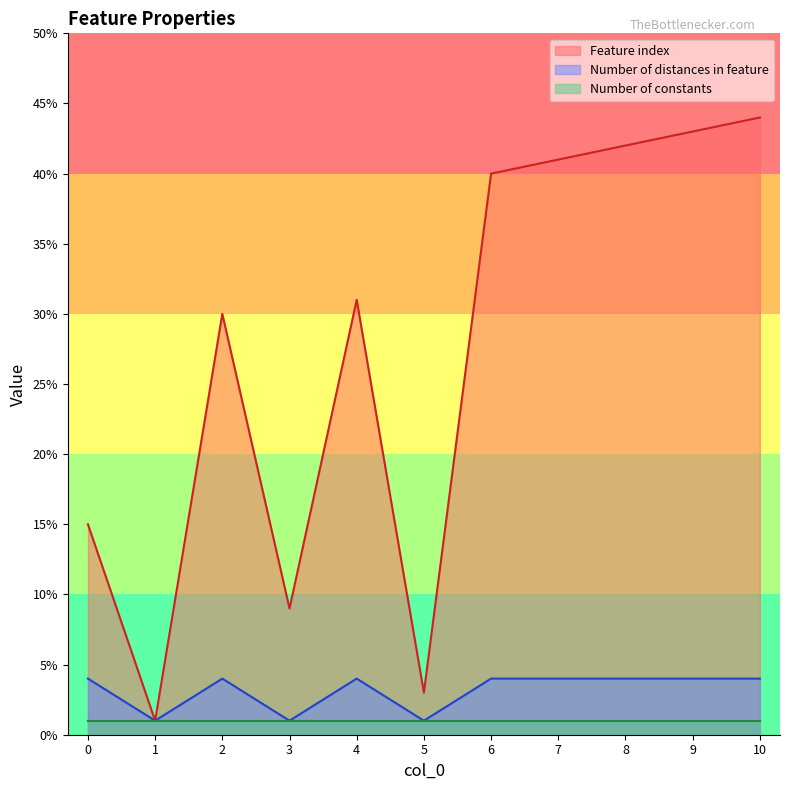

At which label does Feature index first exceed 31?

6